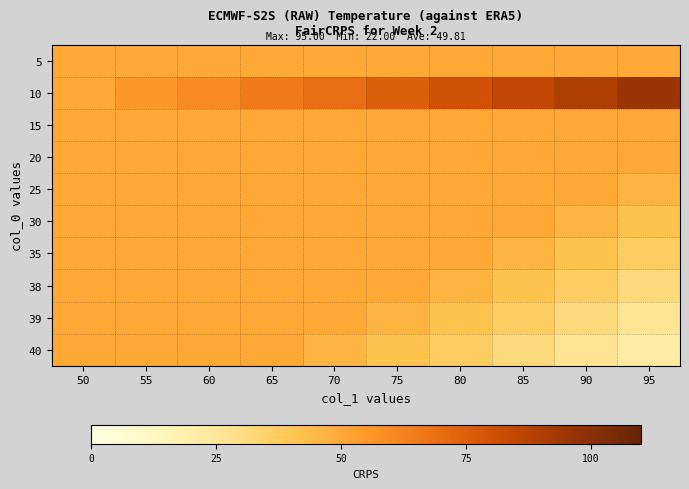

Reading left to right, list all the values displayed in this chart.

5: 50=50	55=50	60=50	65=50	70=50	75=50	80=50	85=50	90=50	95=50
10: 50=50	55=55	60=60	65=65	70=70	75=75	80=80	85=85	90=90	95=95
15: 50=50	55=50	60=50	65=50	70=50	75=50	80=50	85=50	90=50	95=50
20: 50=50	55=50	60=50	65=50	70=50	75=50	80=50	85=50	90=50	95=50
25: 50=50	55=50	60=50	65=50	70=50	75=50	80=50	85=50	90=50	95=46
30: 50=50	55=50	60=50	65=50	70=50	75=50	80=50	85=50	90=46	95=42
35: 50=50	55=50	60=50	65=50	70=50	75=50	80=50	85=46	90=42	95=37
38: 50=50	55=50	60=50	65=50	70=50	75=50	80=46	85=42	90=37	95=32
39: 50=50	55=50	60=50	65=50	70=50	75=46	80=42	85=37	90=32	95=27
40: 50=50	55=50	60=50	65=50	70=46	75=42	80=37	85=32	90=27	95=22